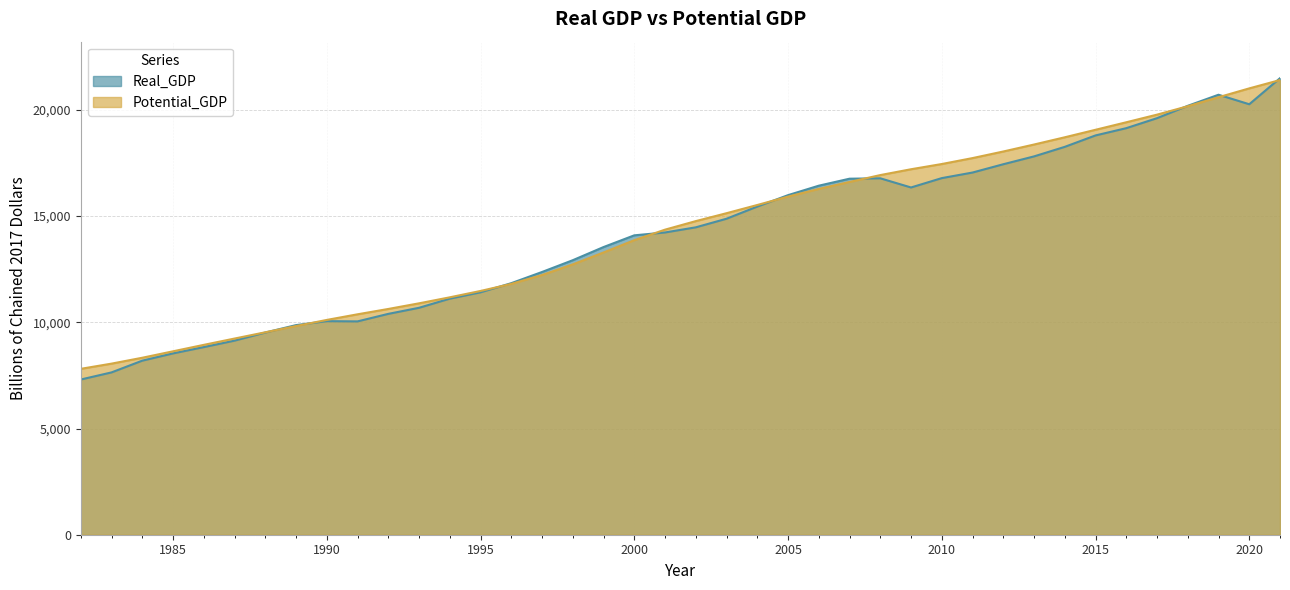

Reading left to right, what are all the values shown in this chart?

Real_GDP: 1982=7307.3	1983=7642.3	1984=8195.3	1985=8537.0	1986=8832.6	1987=9137.7	1988=9519.4	1989=9869.0	1990=10055.1	1991=10044.2	1992=10398.0	1993=10684.2	1994=11114.6	1995=11413.0	1996=11843.6	1997=12370.3	1998=12924.9	1999=13543.8	2000=14096.0	2001=14230.7	2002=14472.7	2003=14877.3	2004=15449.8	2005=15988.0	2006=16433.1	2007=16762.4	2008=16781.5	2009=16349.1	2010=16789.8	2011=17052.4	2012=17442.8	2013=17812.2	2014=18261.7	2015=18799.6	2016=19141.7	2017=19612.1	2018=20193.9	2019=20715.7	2020=20267.6	2021=21494.8
Potential_GDP: 1982=7810.6	1983=8055.4	1984=8332.6	1985=8635.8	1986=8939.1	1987=9236.2	1988=9531.2	1989=9824.4	1990=10113.1	1991=10377.7	1992=10629.2	1993=10894.6	1994=11177.4	1995=11477.0	1996=11809.5	1997=12226.8	1998=12727.7	1999=13289.2	2000=13868.1	2001=14363.3	2002=14765.5	2003=15137.7	2004=15524.2	2005=15920.0	2006=16280.7	2007=16608.5	2008=16932.8	2009=17207.5	2010=17453.5	2011=17732.7	2012=18043.0	2013=18371.4	2014=18712.1	2015=19065.5	2016=19419.1	2017=19778.5	2018=20174.6	2019=20598.6	2020=21014.9	2021=21407.6